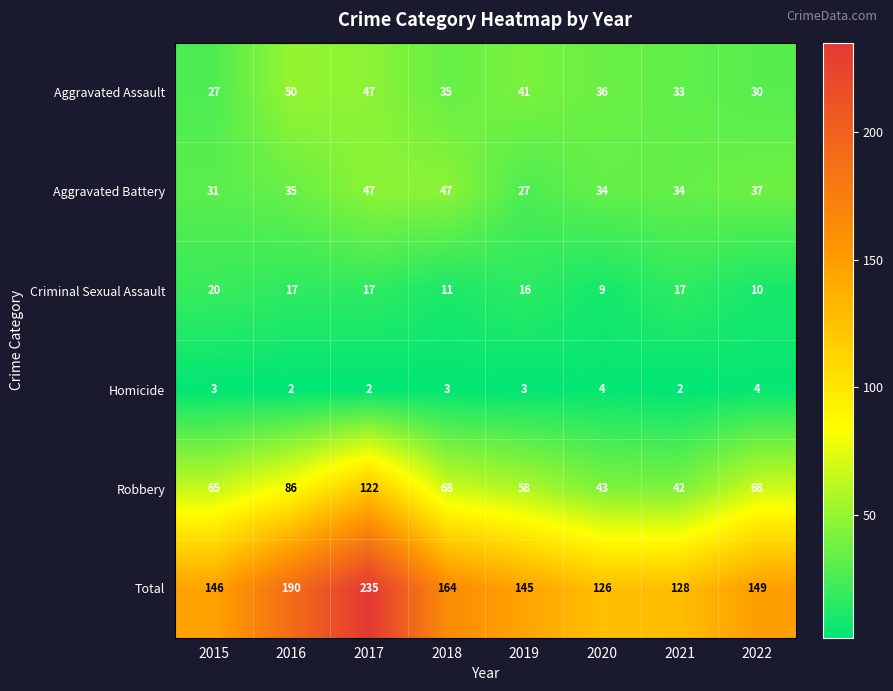

The Criminal Sexual Assault series shows 23 at 2021. True or false?

False